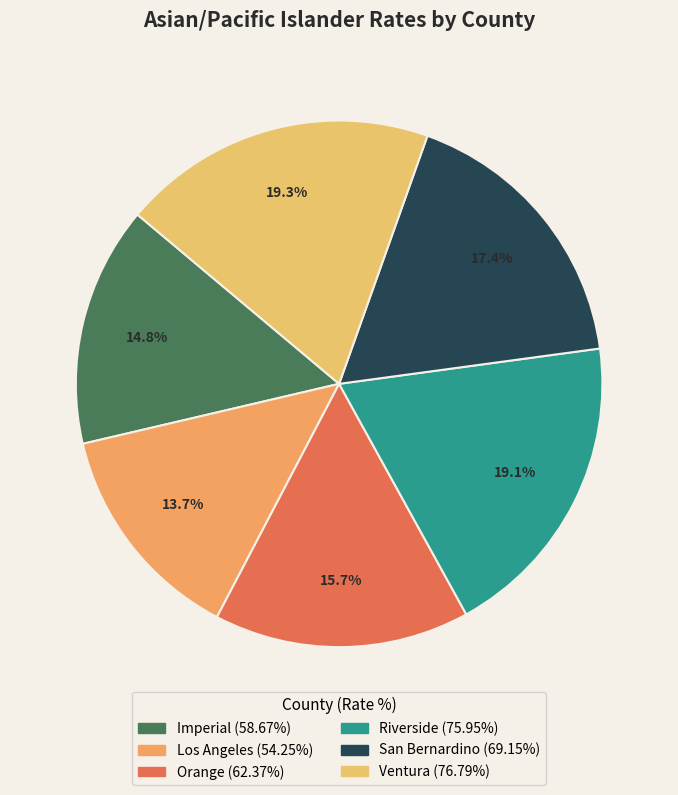

What percentage do Imperial and Ventura together represent?

34.1%